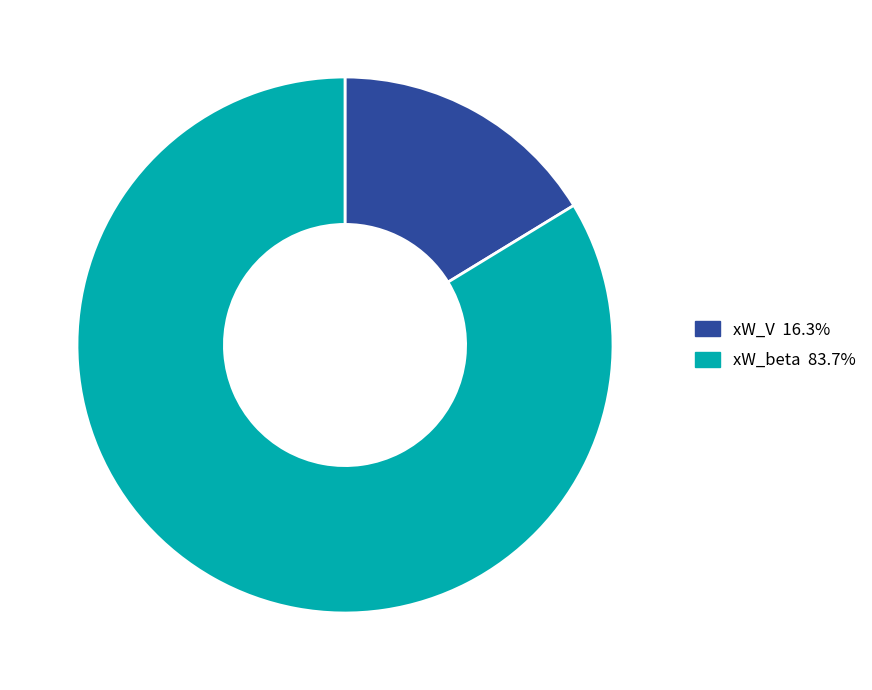

Does any single category account for the majority?

Yes